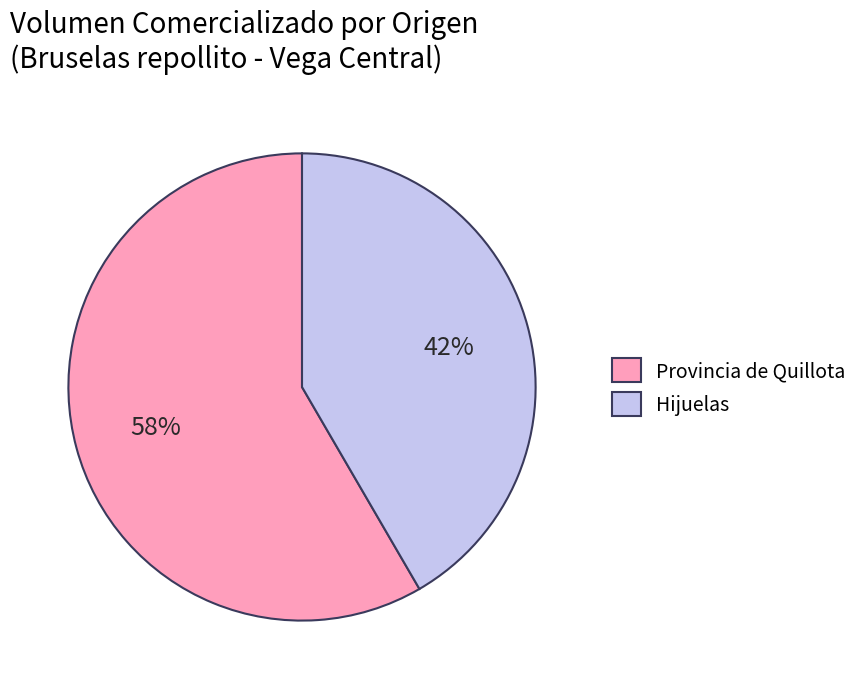

To the nearest percent, what portion does Hijuelas represent?

42%